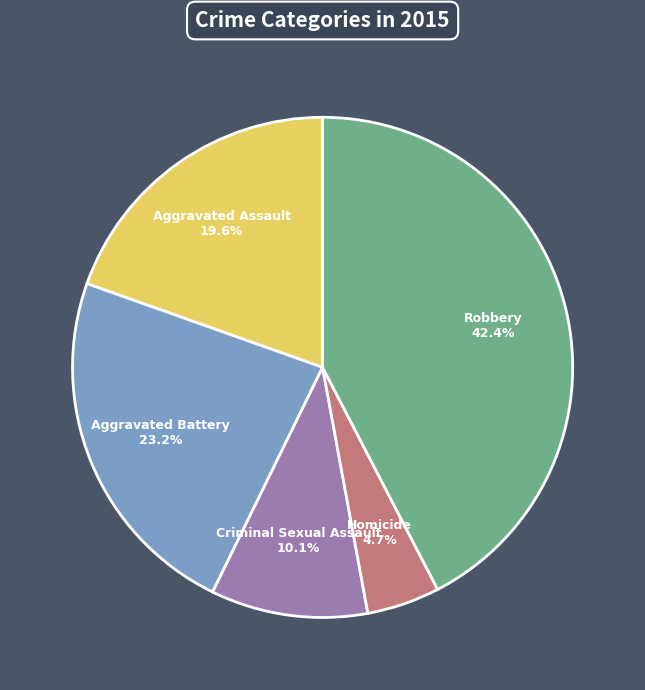

Does Homicide account for over 50% of the chart?

No